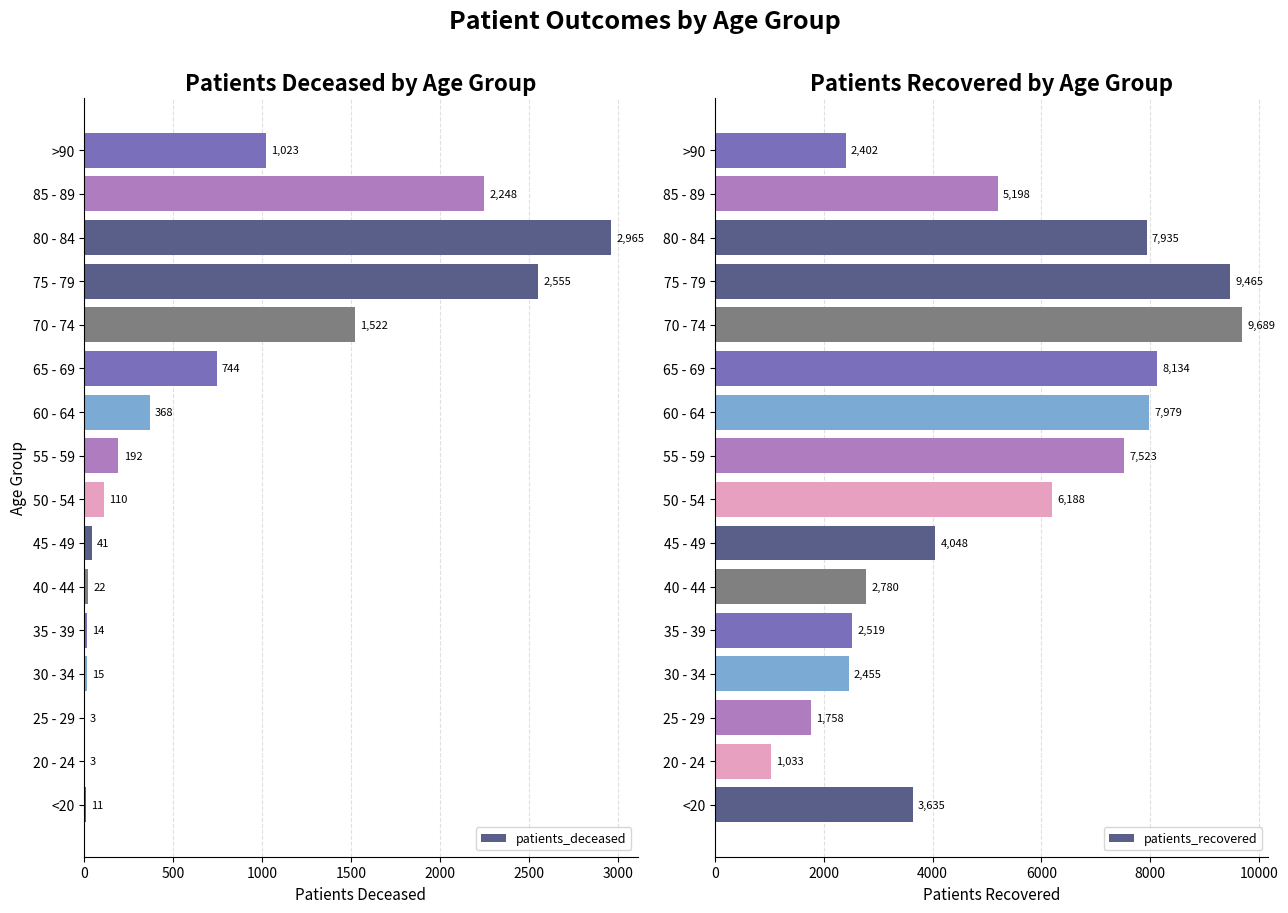

What are all the series names shown in the legend?

patients_deceased, patients_recovered